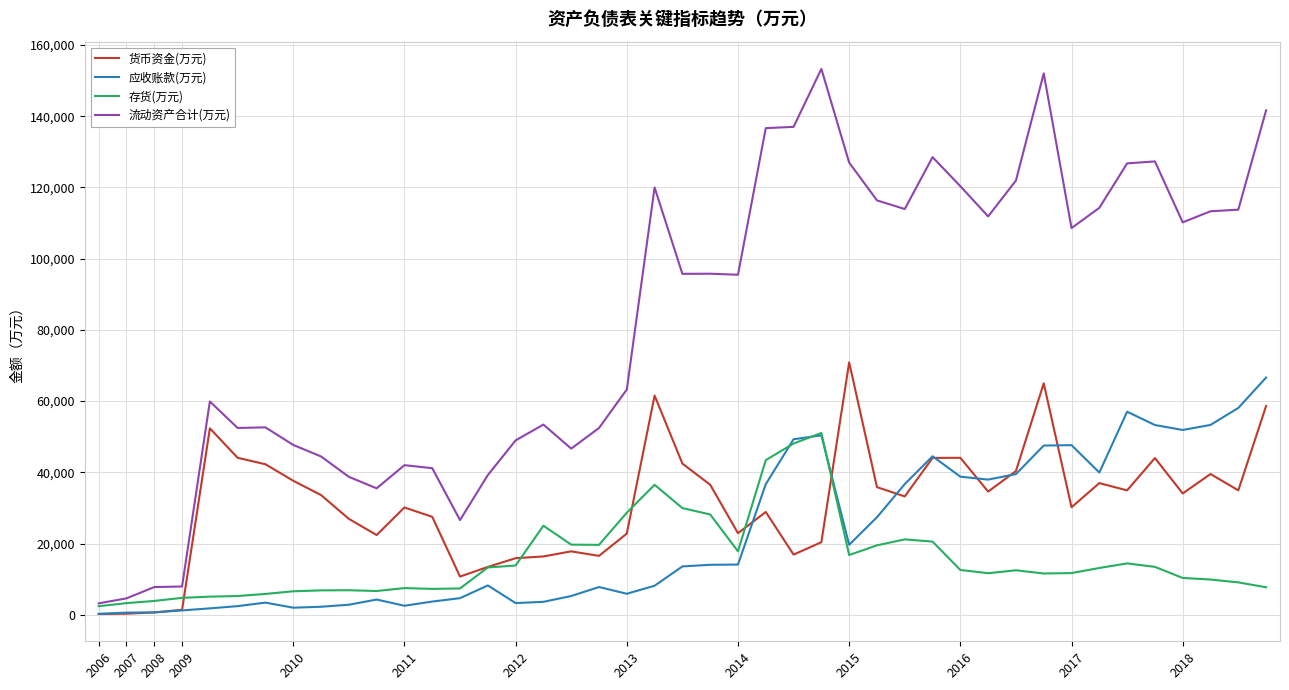

Which series has the largest total across all categories?

流动资产合计(万元)